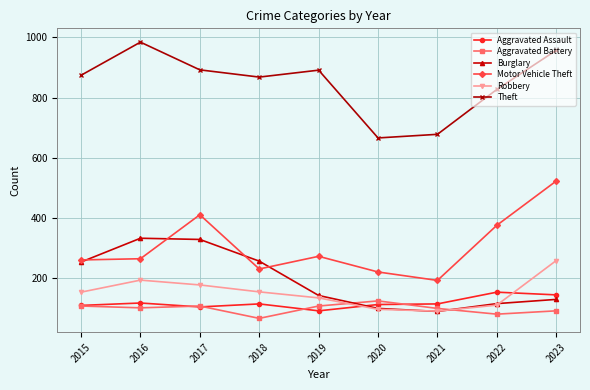

What is the average value of the Robbery series?

153